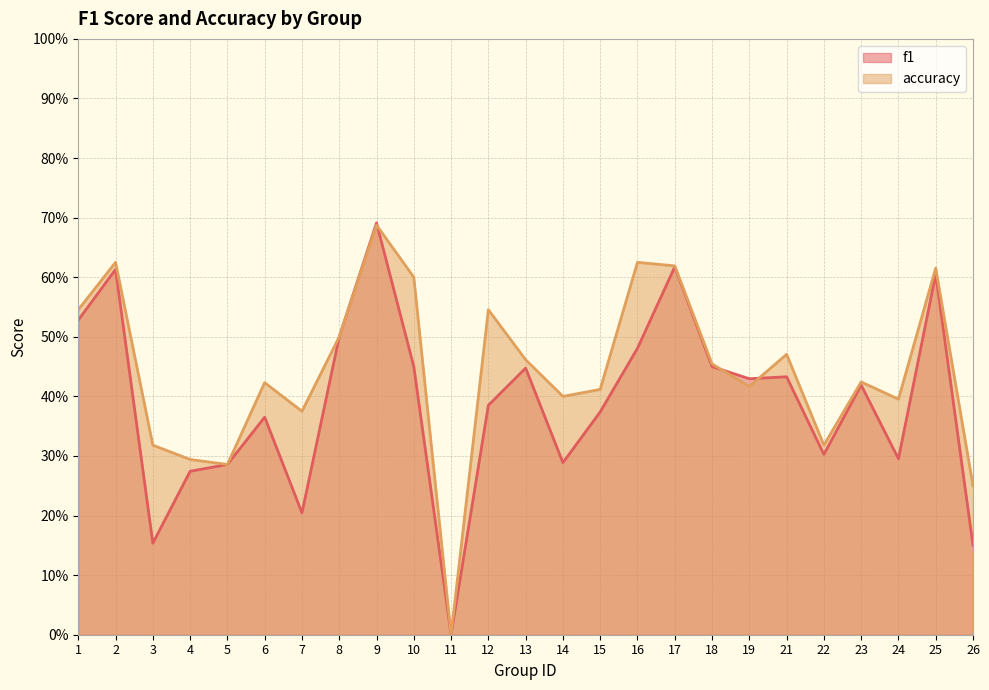

Where is f1 nearest to the value 0?

11